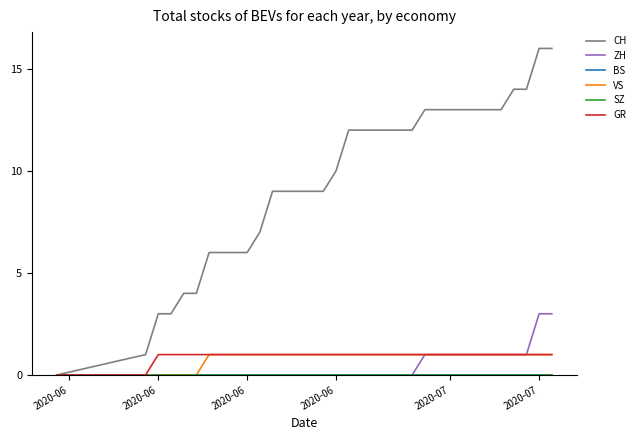

Is this an area chart (filled region under the line)?

No